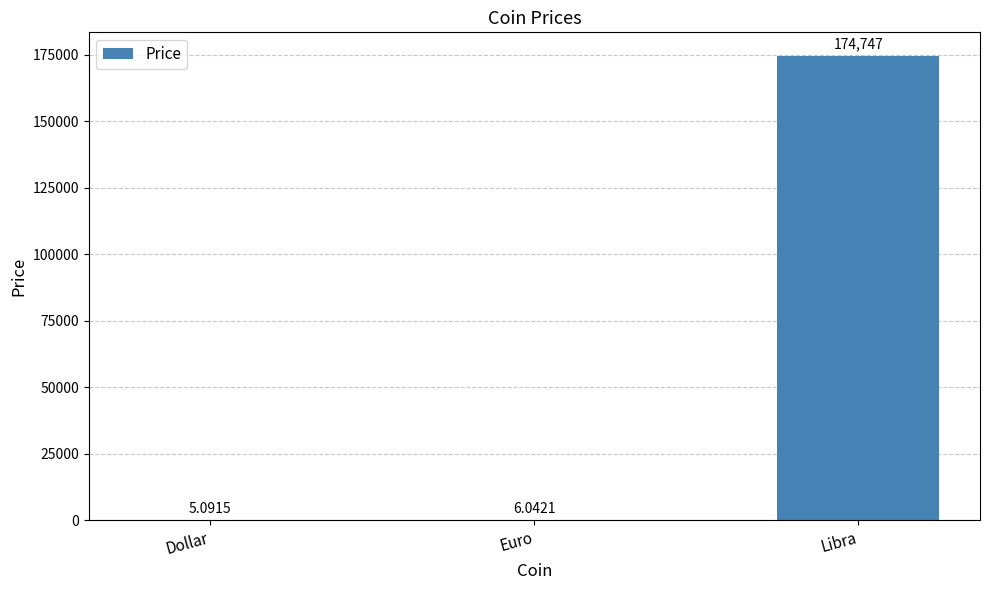

What is the average value?

58252.7